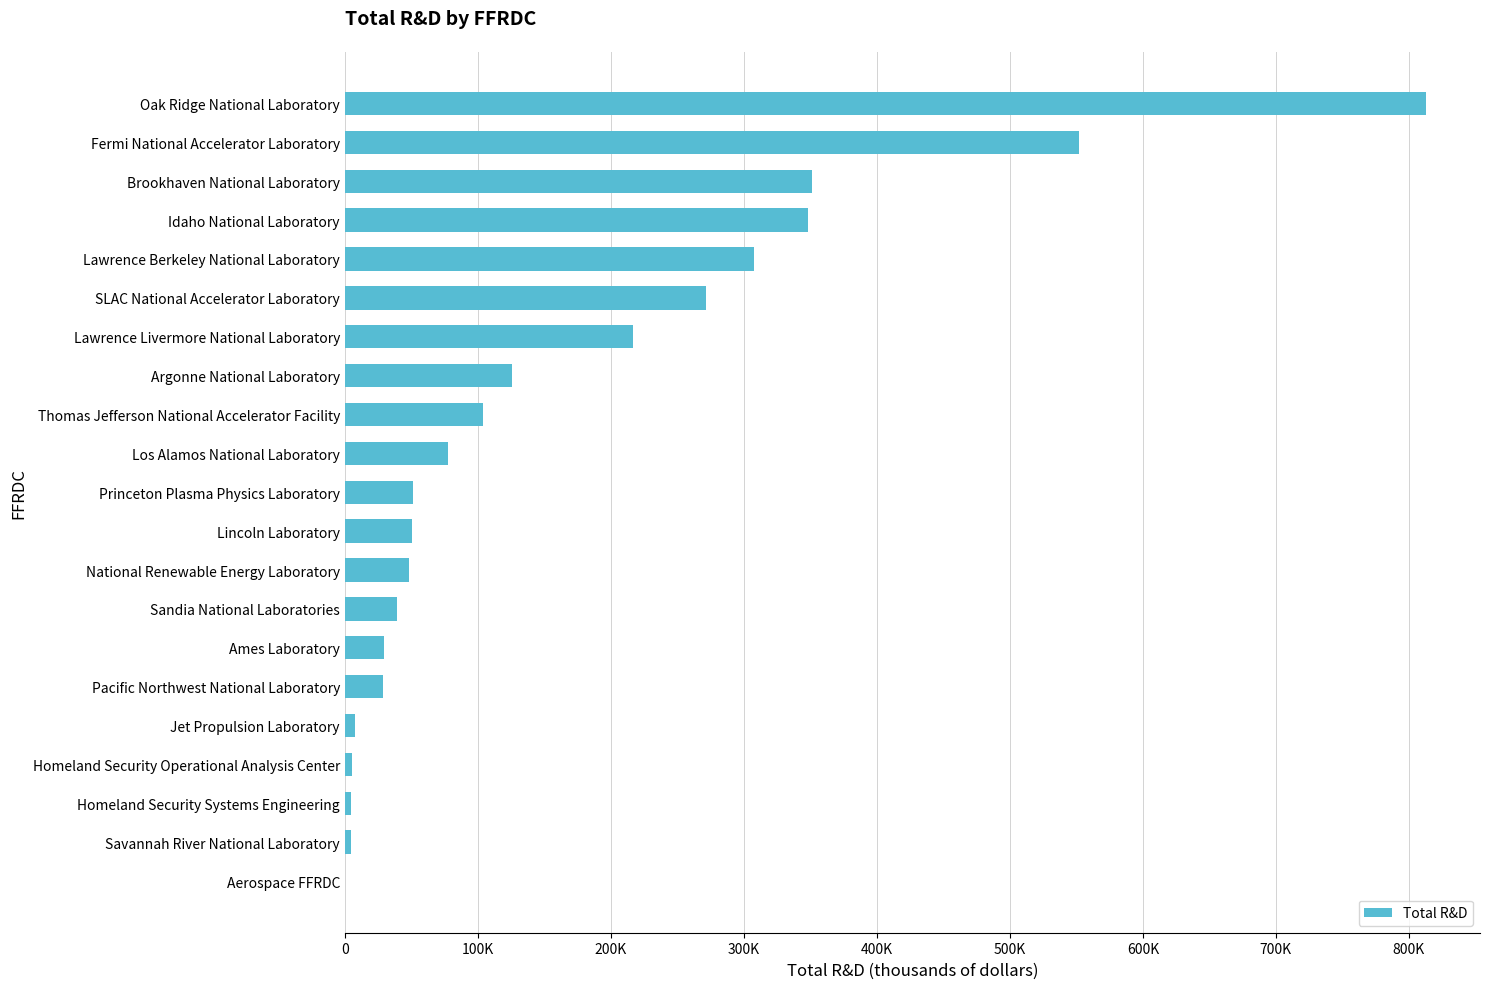

What is the difference between the second highest and second lowest values?

546770